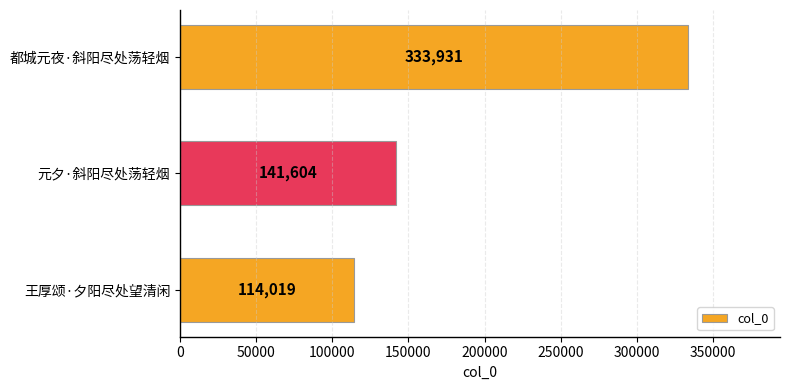

Reading bottom to top, transcribe all the data shown in this chart.

王厚颂·夕阳尽处望清闲=114019	元夕·斜阳尽处荡轻烟=141604	都城元夜·斜阳尽处荡轻烟=333931